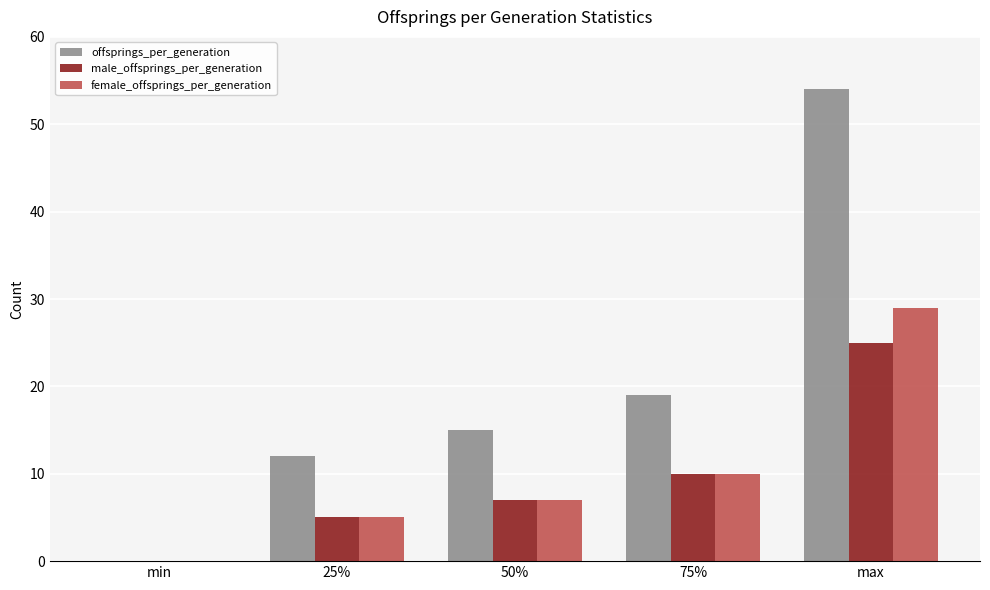

At which label is female_offsprings_per_generation closest to 14?

75%